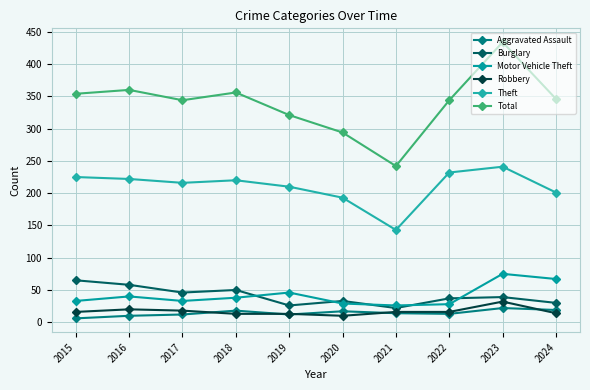

How many data points in Aggravated Assault are less than 14?

5